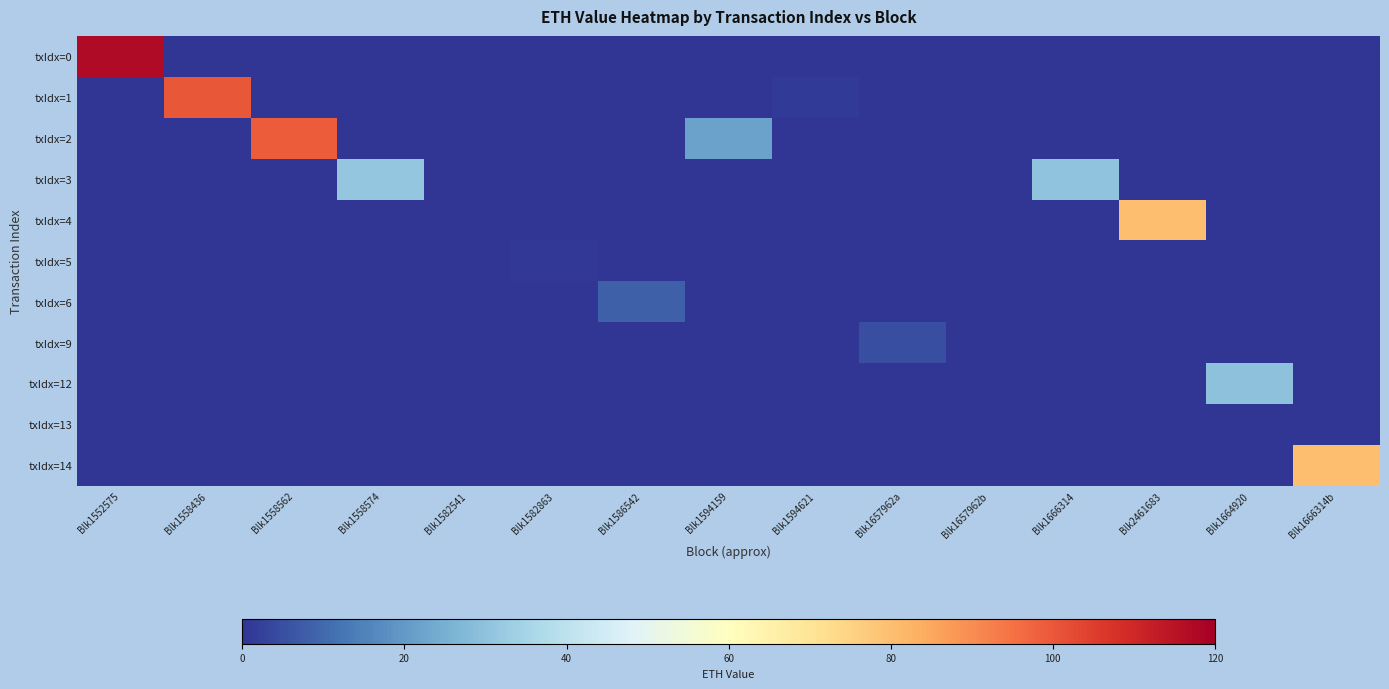

Which series has the widest spread of values?

txIdx=0